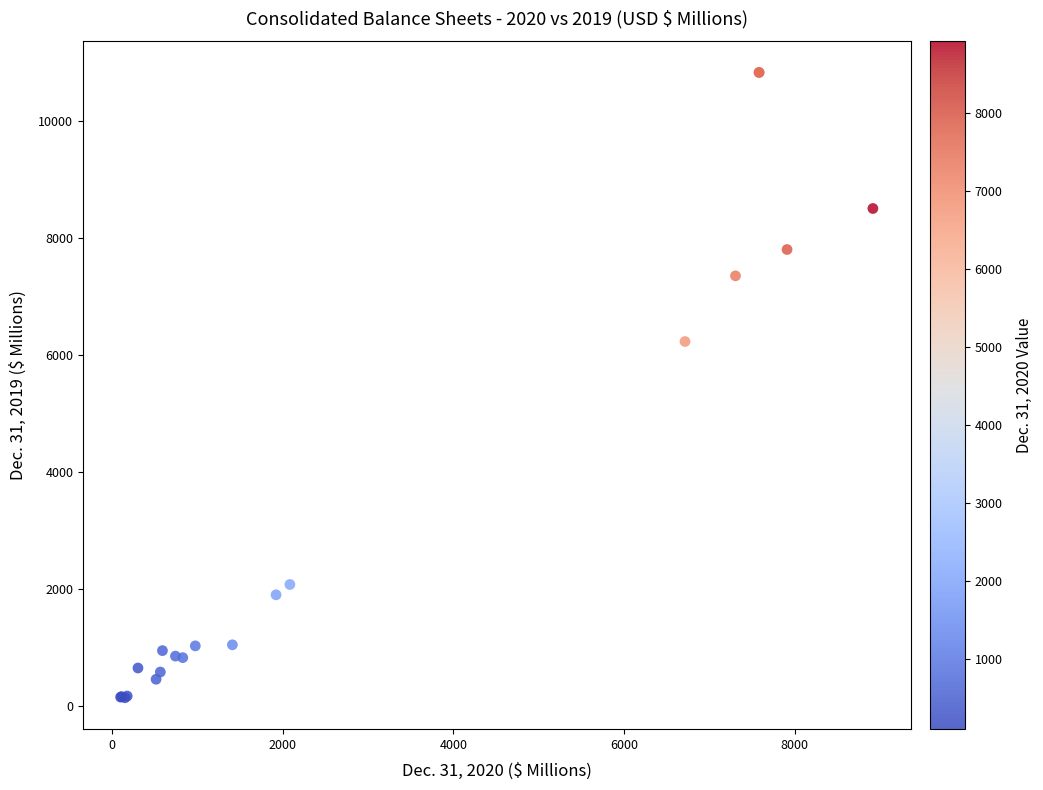

What Y value in the scatter plot is closest to 5489?

6234.6